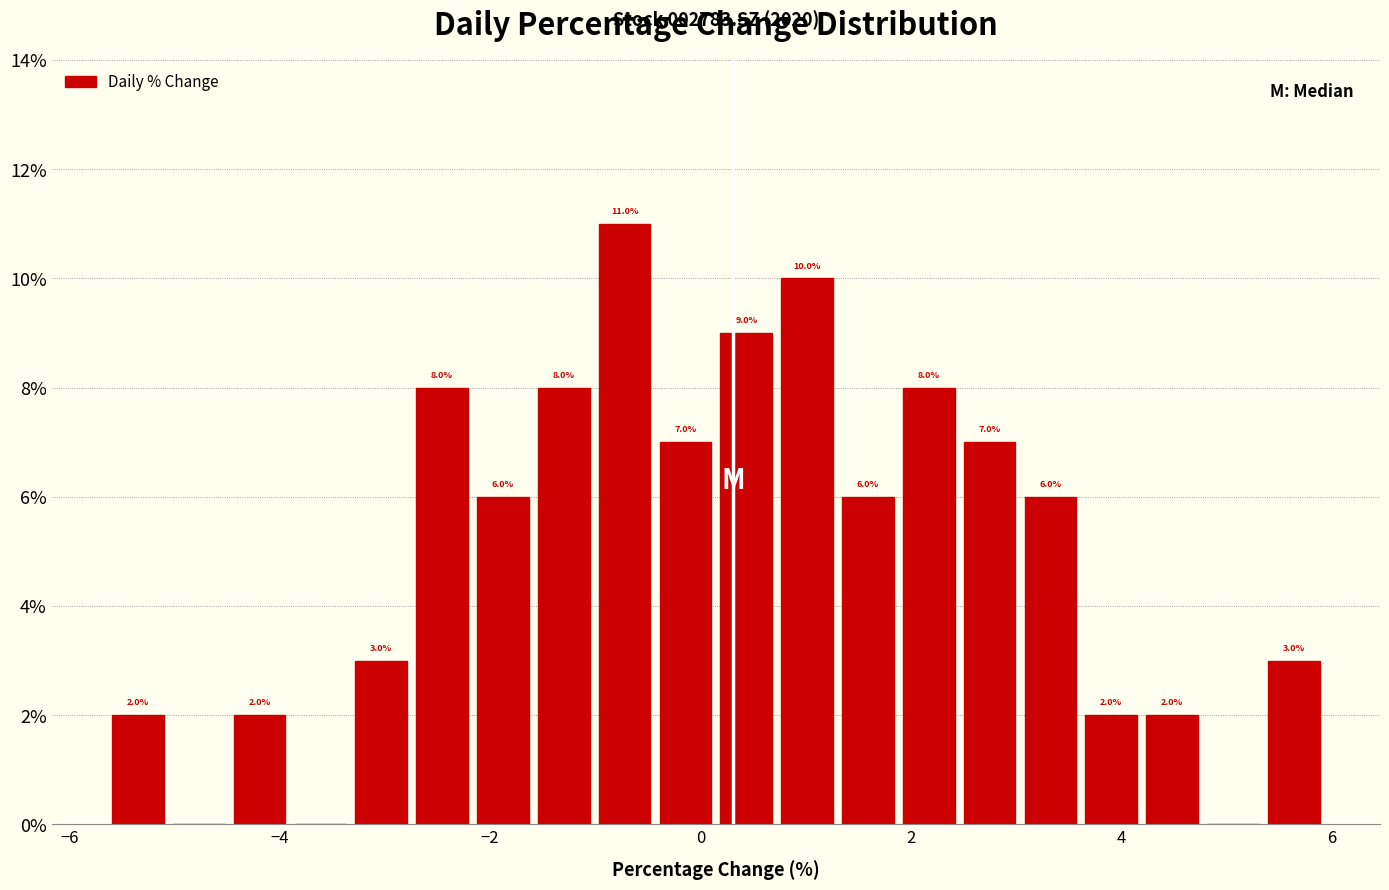

Read against the x-axis, roughly where is the centre of the tallest bar?

-0.8